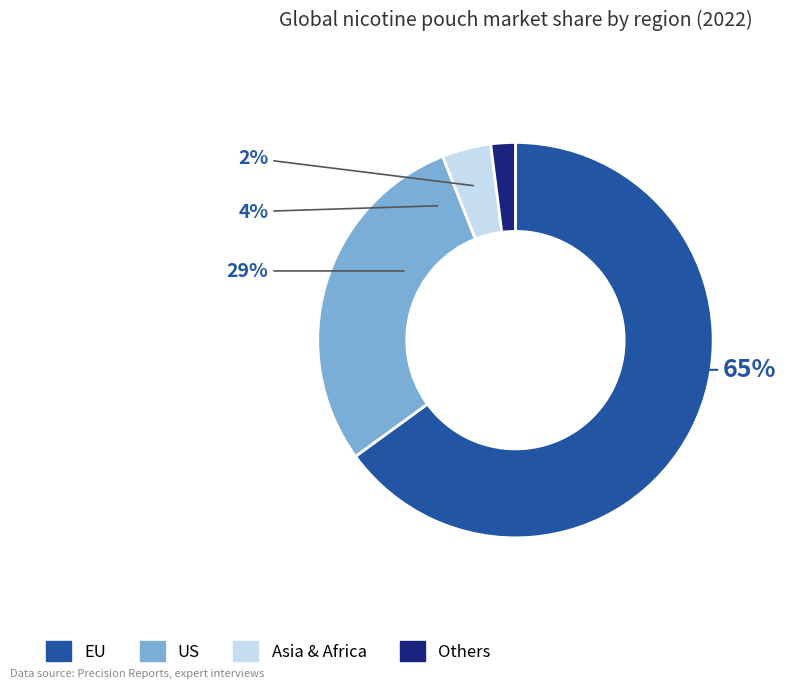

Is the sum of 36 and 3 greater than half?

No